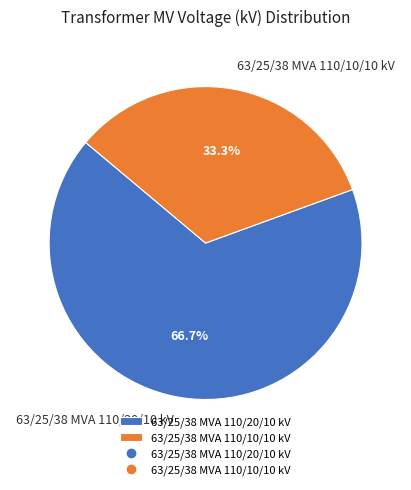

Is there a majority slice in this chart?

Yes